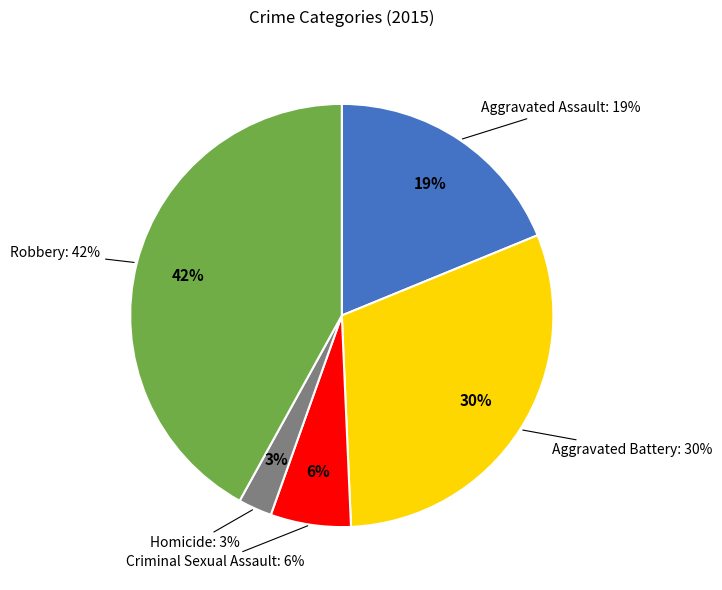

The Homicide slice represents 13% of the pie. True or false?

False